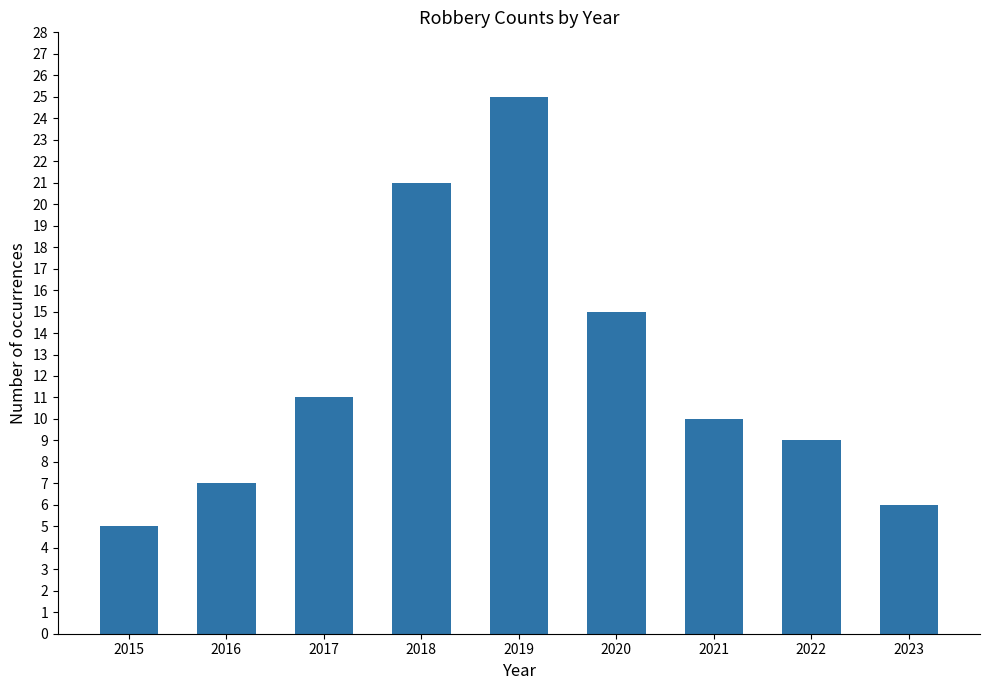

What is the greatest value displayed?

25